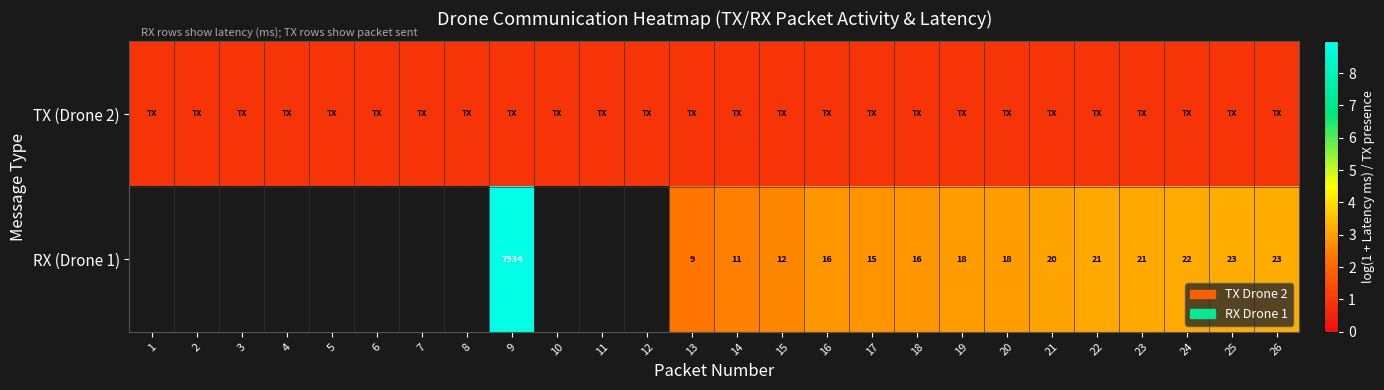

List the series in order of their peak value, lowest first.

TX (Drone 2), RX (Drone 1)